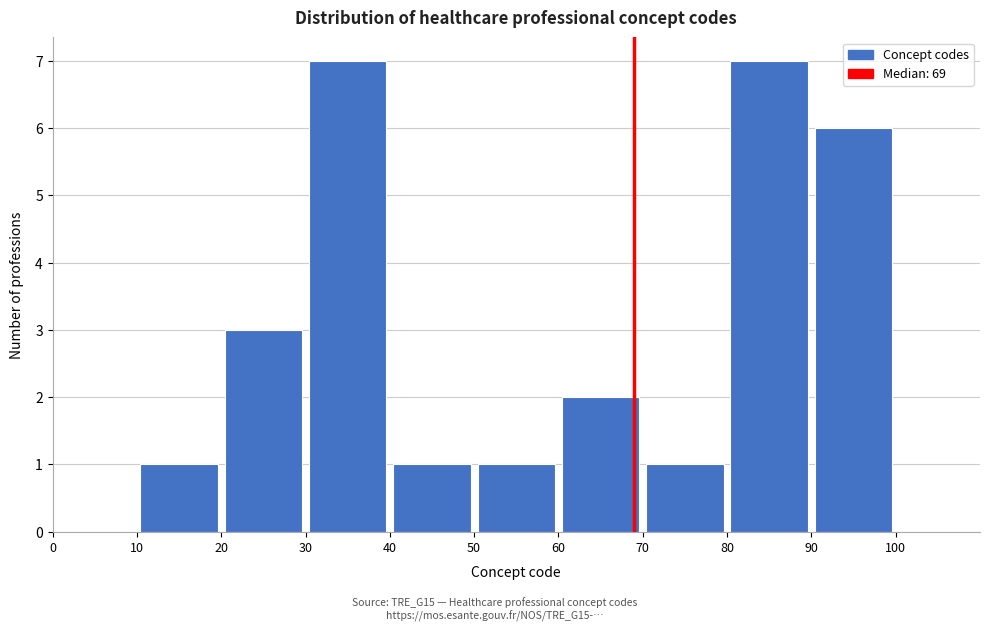

Reading left to right, transcribe this chart: for each bar, give the range it covers on the x-axis and its height. The values are not printed on the chart, so give them approximately, as read against the axis.

0 to 10: 0
10 to 20: 1
20 to 30: 3
30 to 40: 7
40 to 50: 1
50 to 60: 1
60 to 70: 2
70 to 80: 1
80 to 90: 7
90 to 100: 6